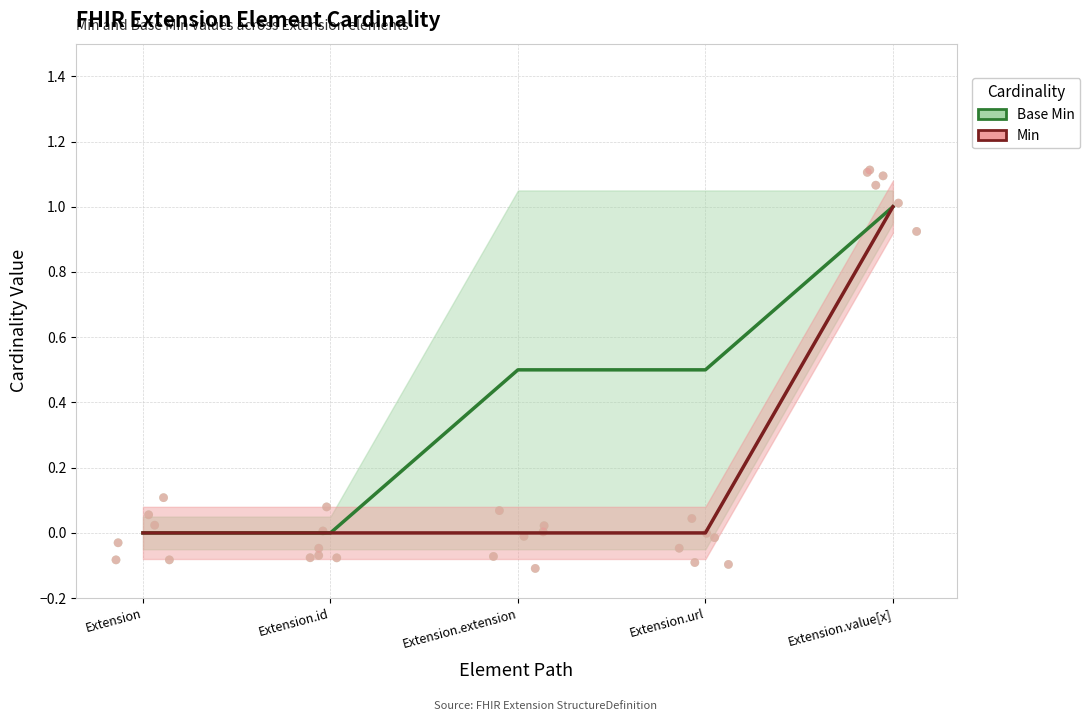

Which series reaches the maximum Y coordinate?

Base Min